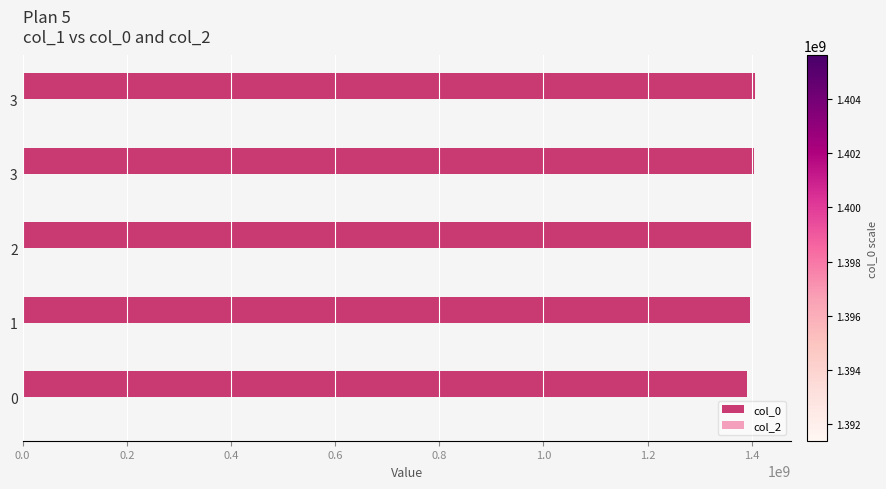

What is the smallest value displayed?

1391380135